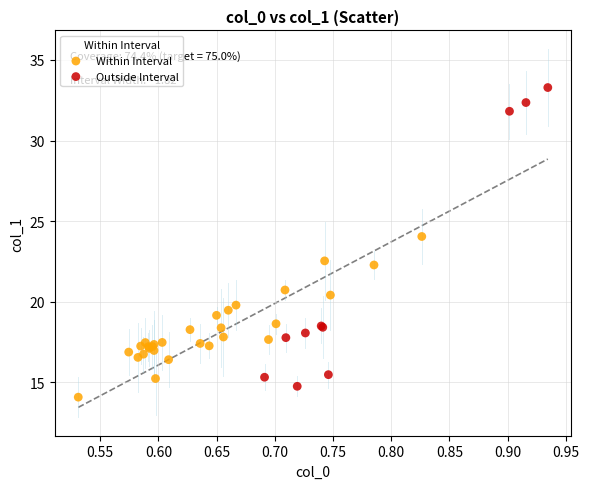

Which series reaches the minimum Y coordinate?

Within Interval